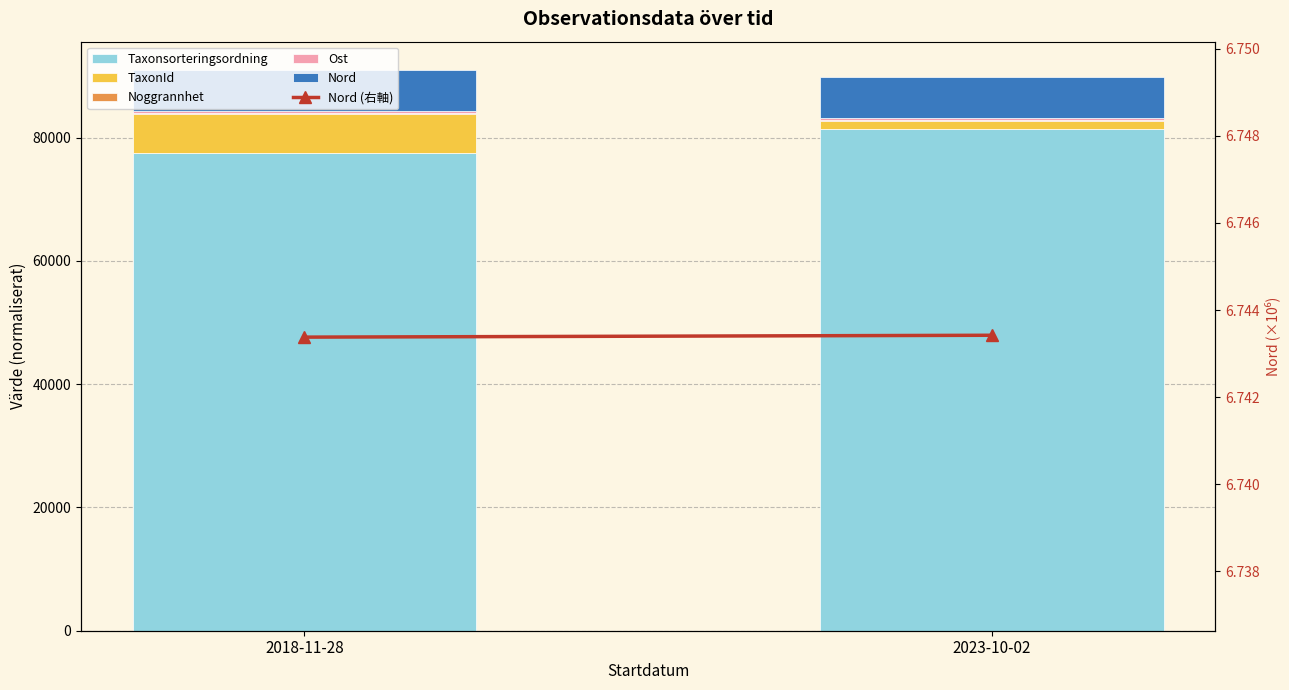

Between 2023-10-02 and 2018-11-28, which is larger?

2023-10-02